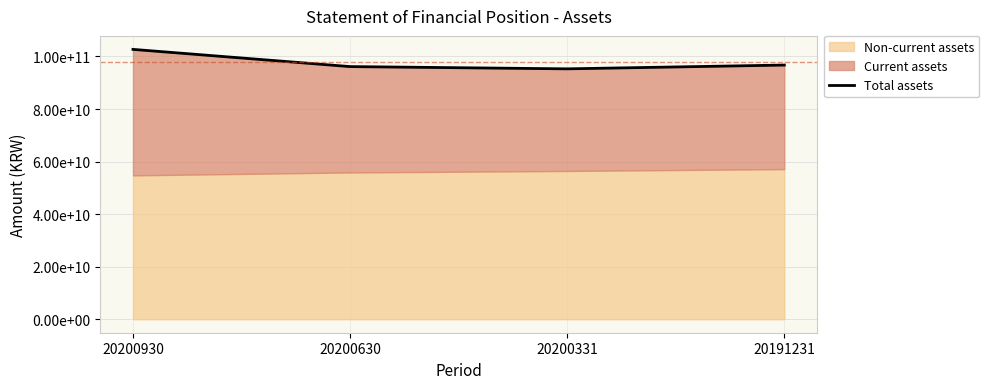

Reading left to right, extract all data points from this chart.

102687058814	96137236626	95279888377	96723157381